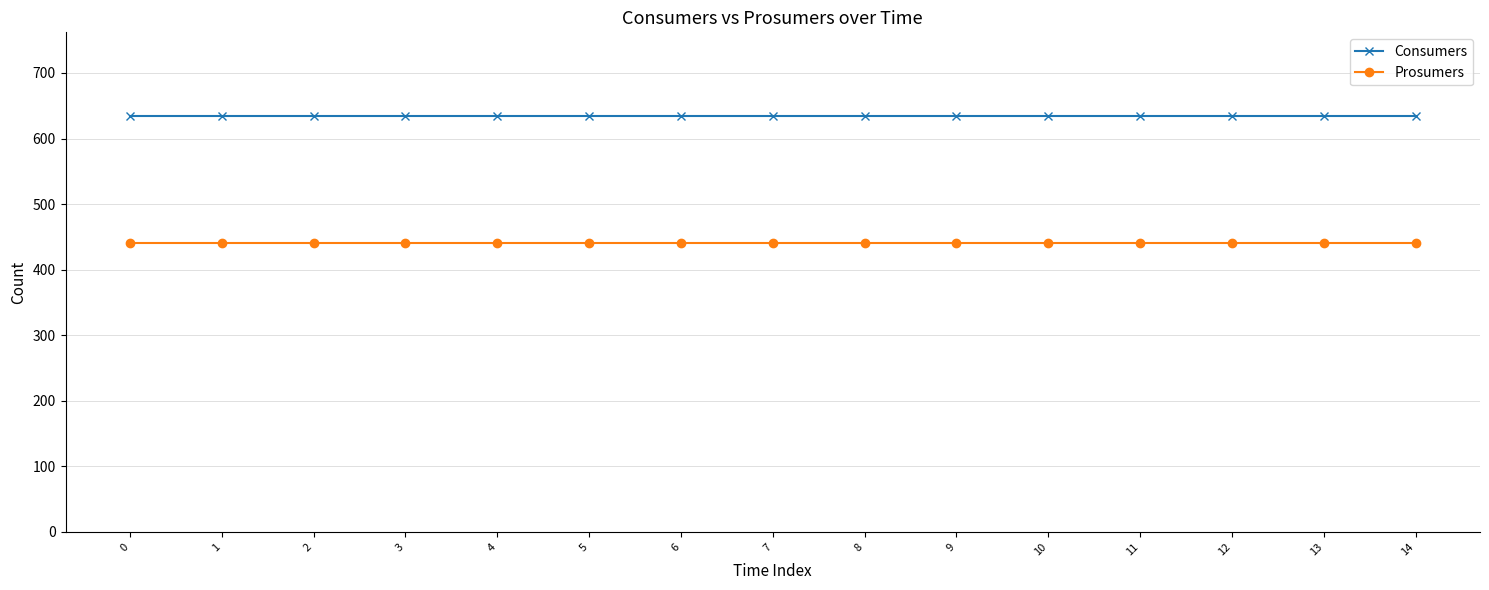

Count the number of data series in this chart.

2